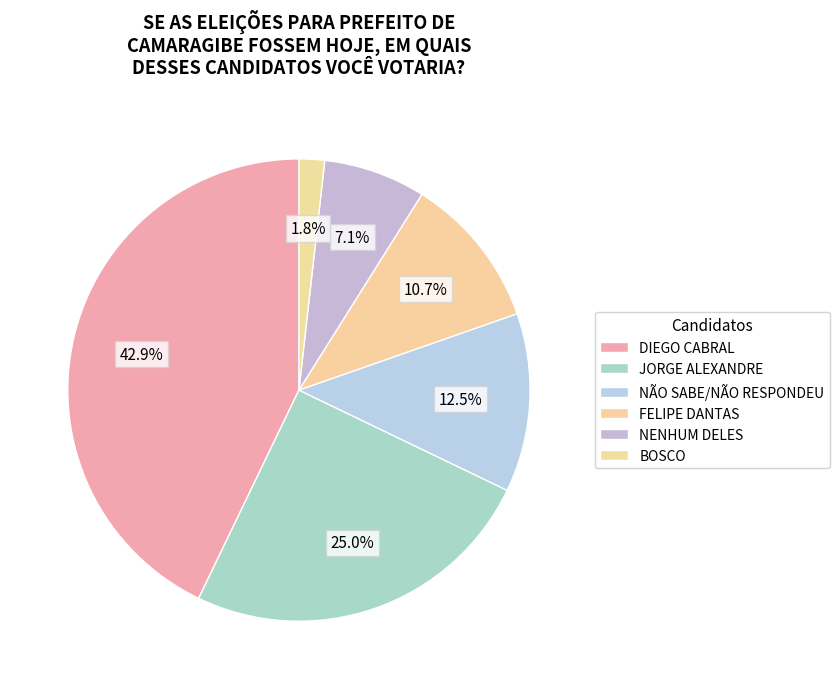

What percentage do BOSCO and NENHUM DELES together represent?

8.9%